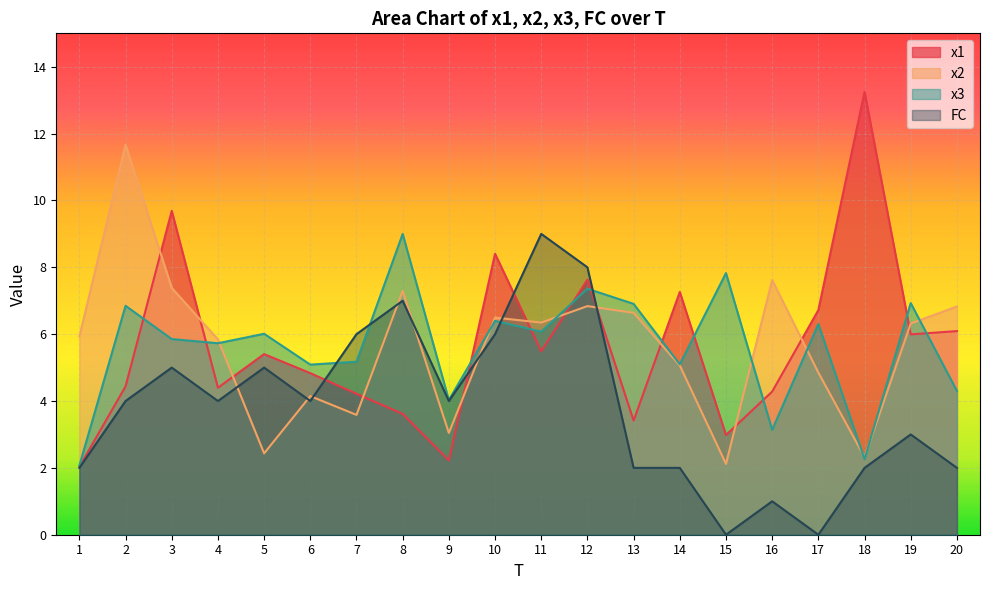

At how many categories does at least one series exceed 11?

2